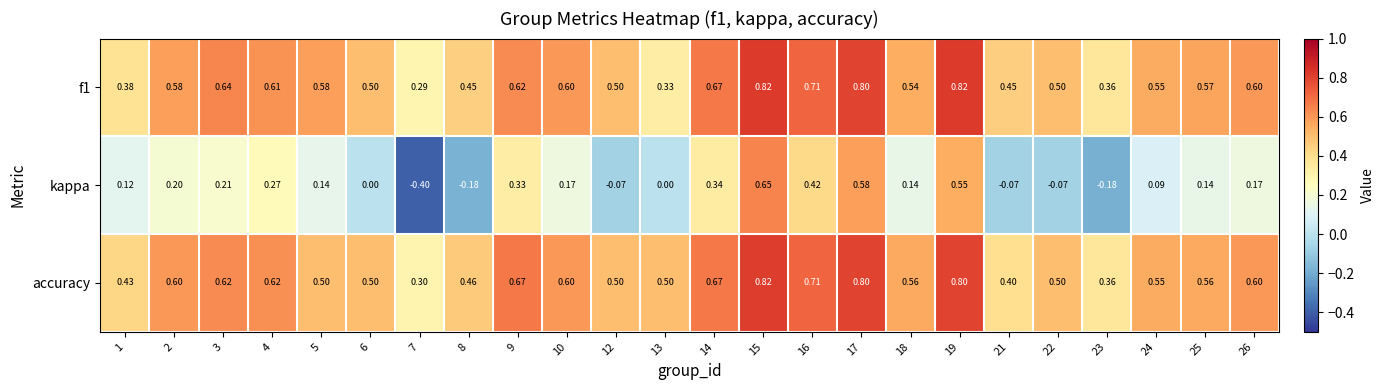

Which series has the largest range (max minus min)?

kappa